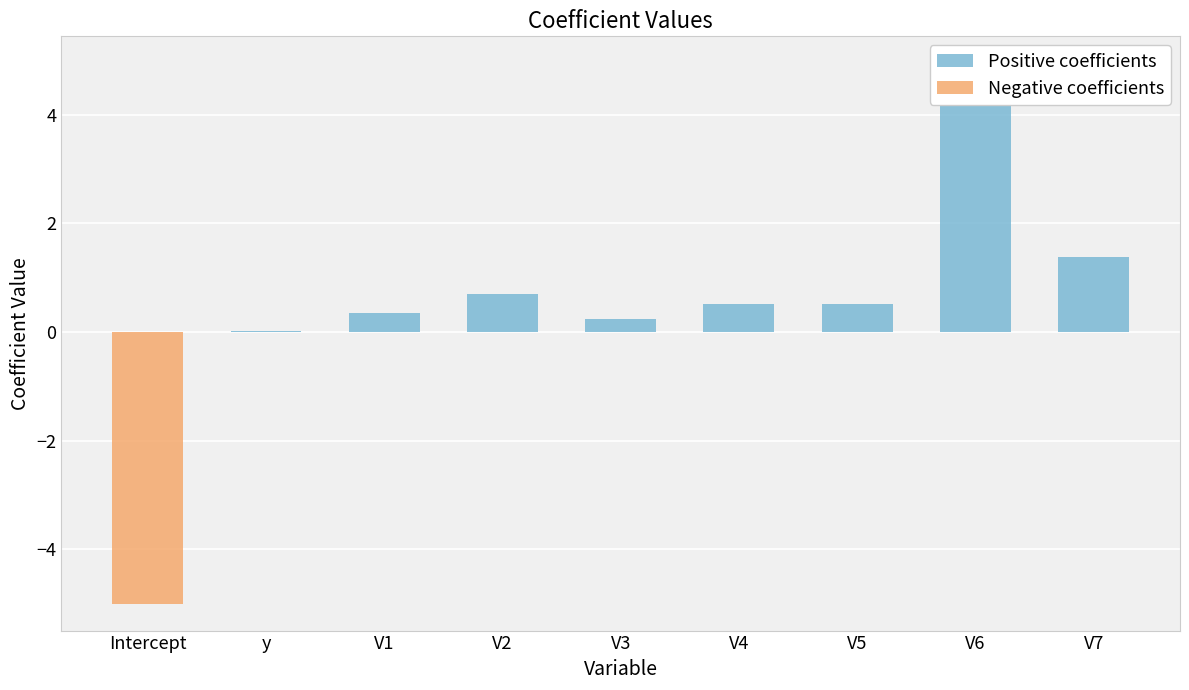

True or false: Negative coefficients has a value of 1.9 at V3.

False